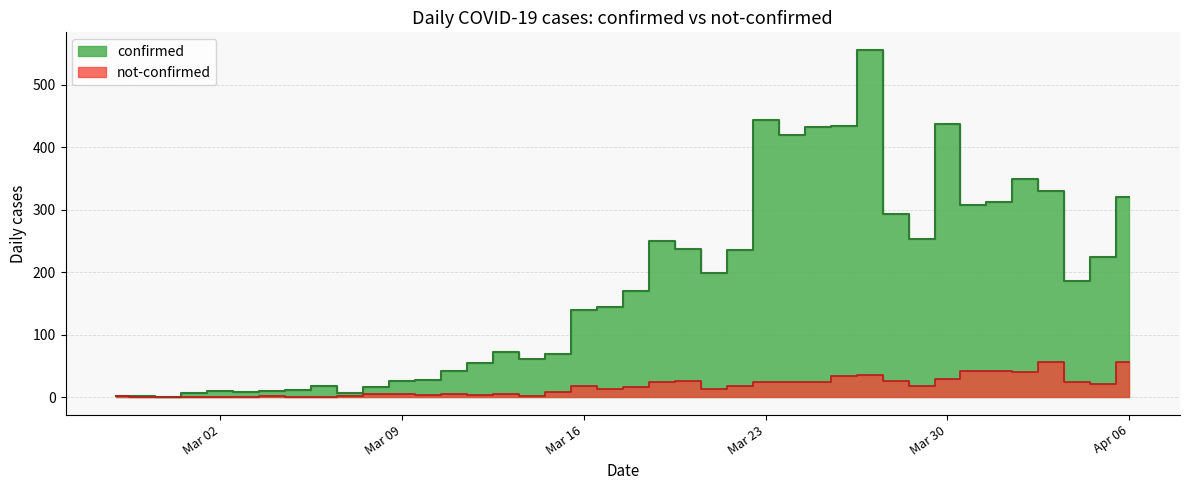

How many values in the not-confirmed series exceed 16?

19